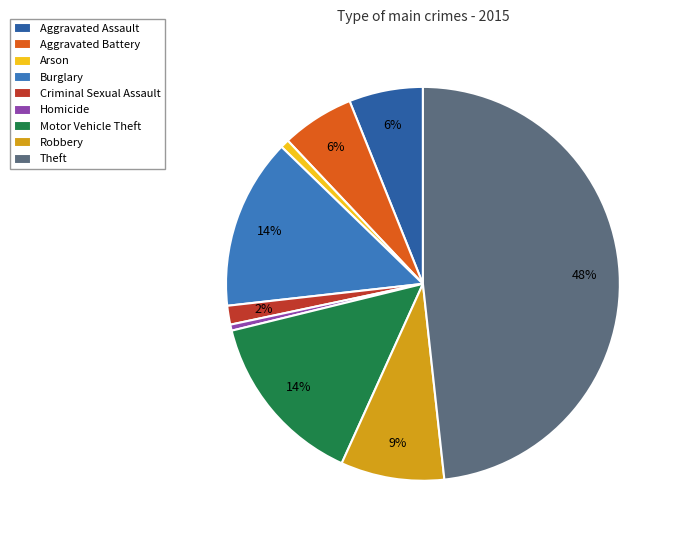

Which category has the biggest portion of the pie?

Theft